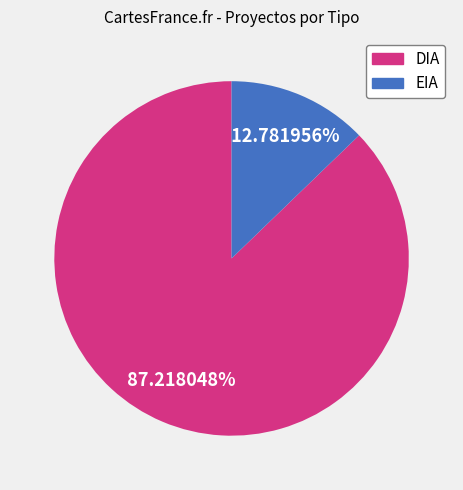

Which has a higher value, EIA or DIA?

DIA